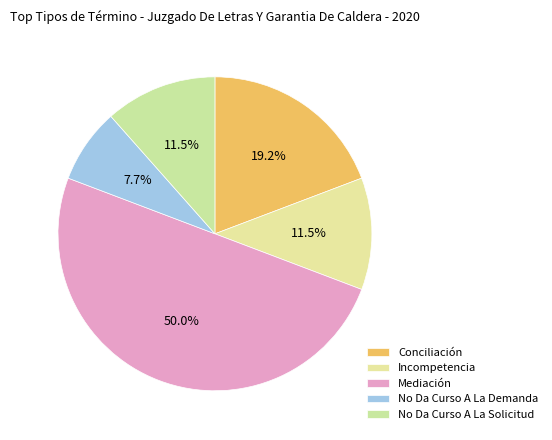

Is there any slice that represents more than half of the pie?

No